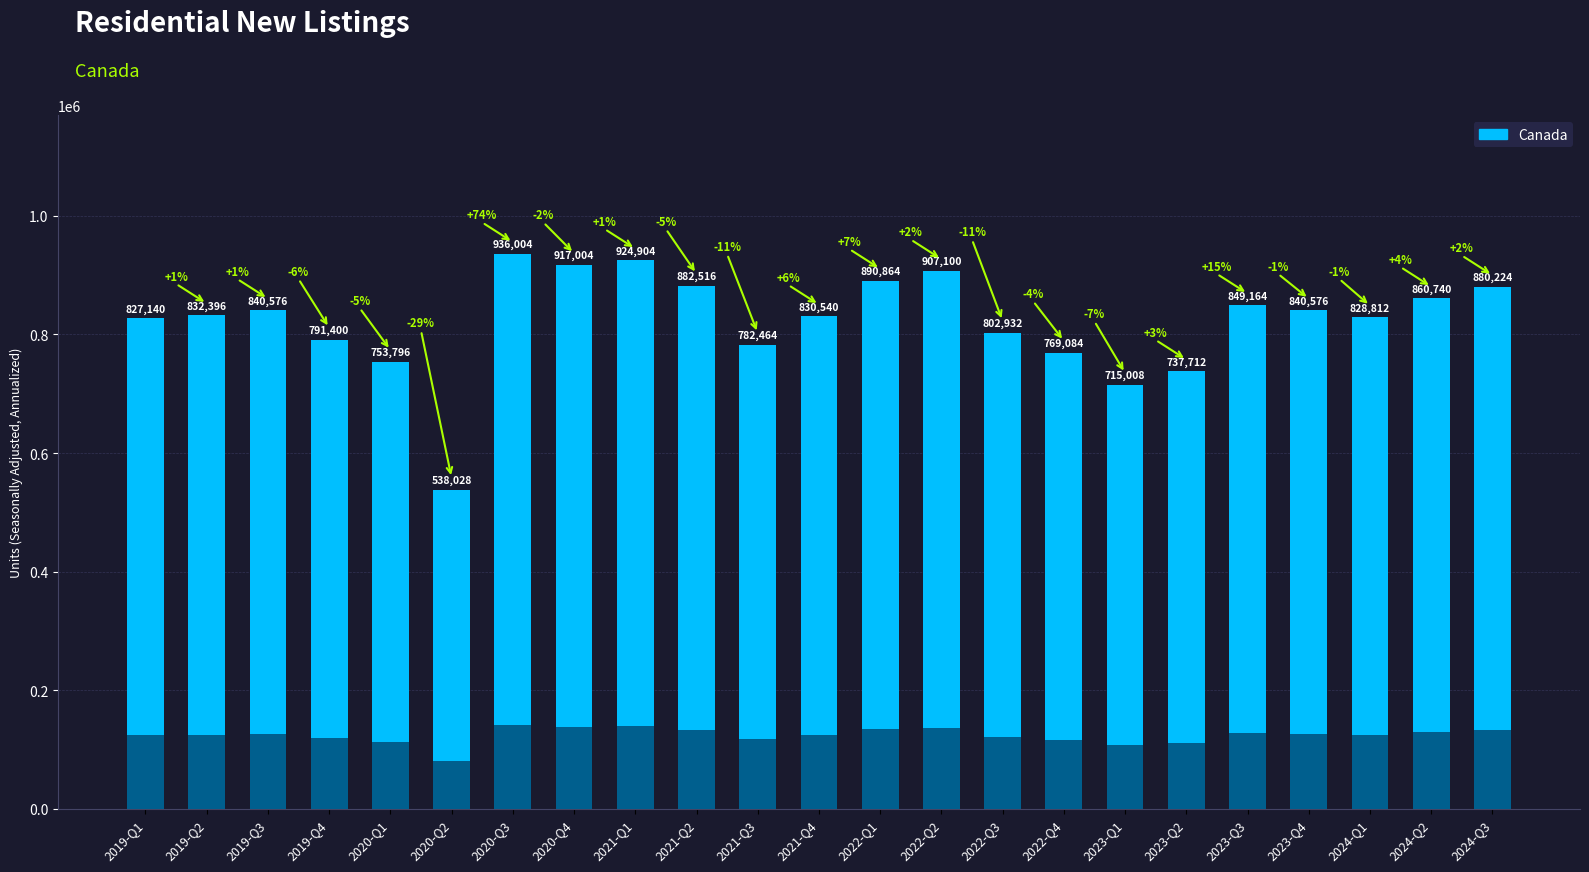

Reading left to right, list all the values displayed in this chart.

827140	832396	840576	791400	753796	538028	936004	917004	924904	882516	782464	830540	890864	907100	802932	769084	715008	737712	849164	840576	828812	860740	880224